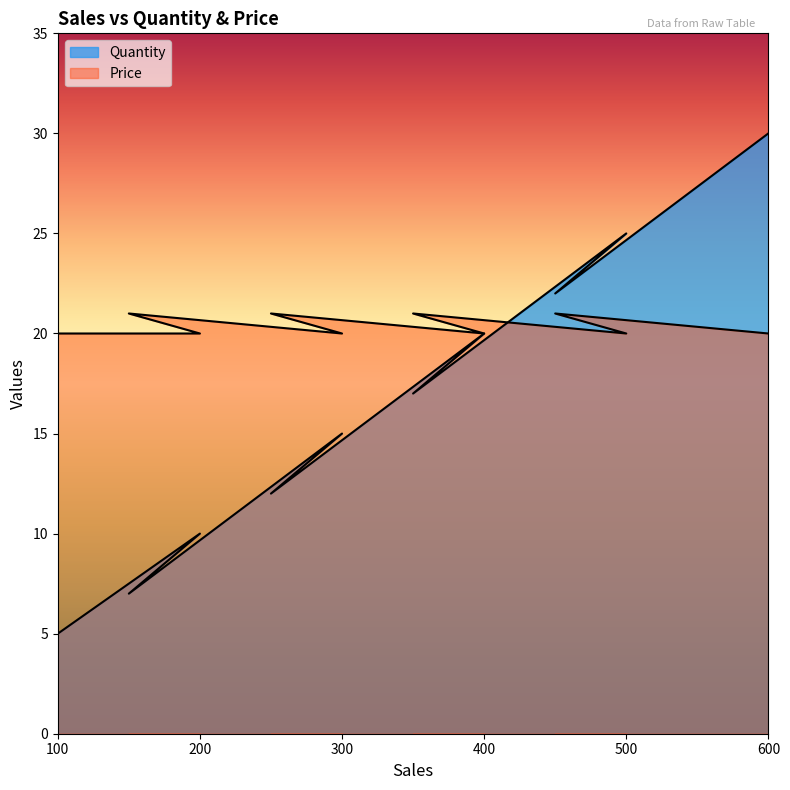

How many values in the Price series exceed 20?

4